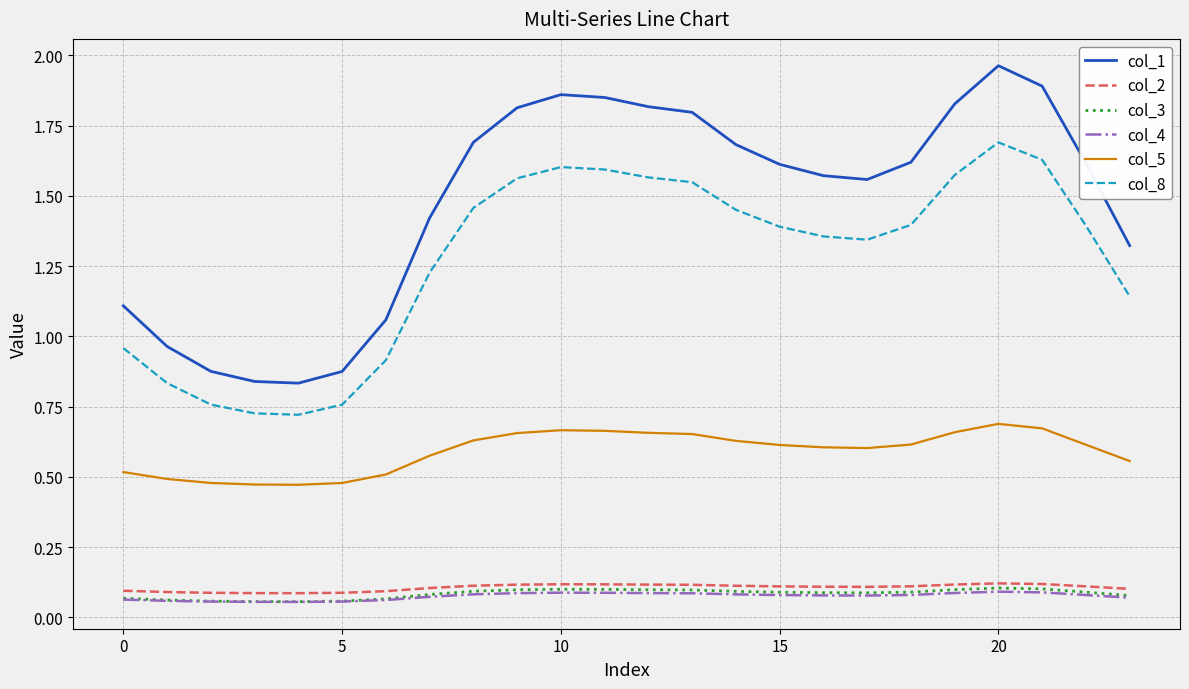

True or false: col_2 and col_8 cross at least once.

False